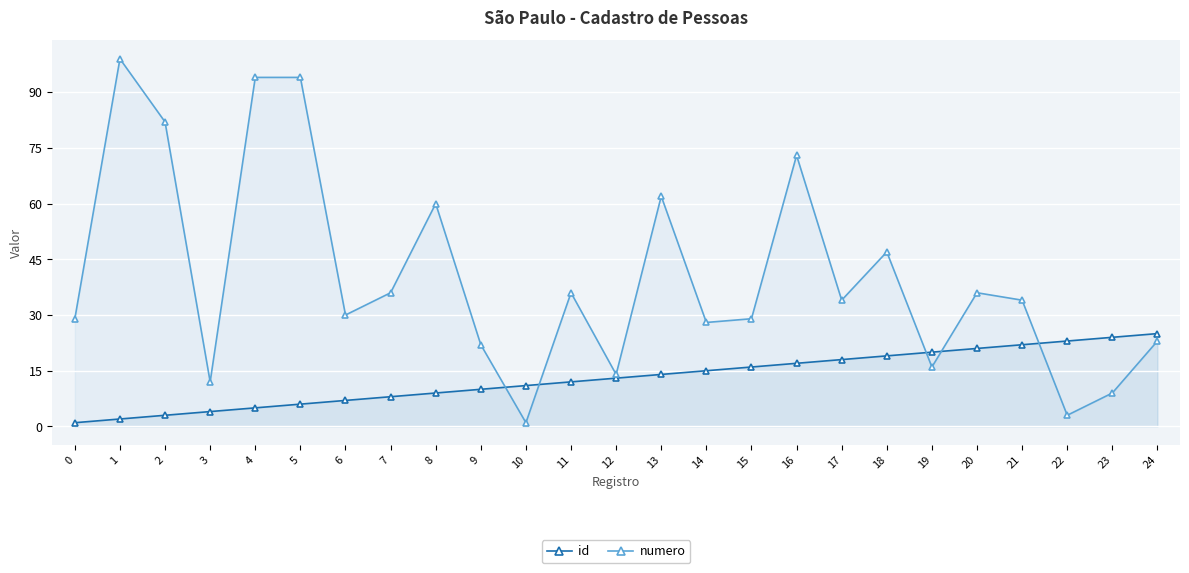

How many data points does each series have?

25